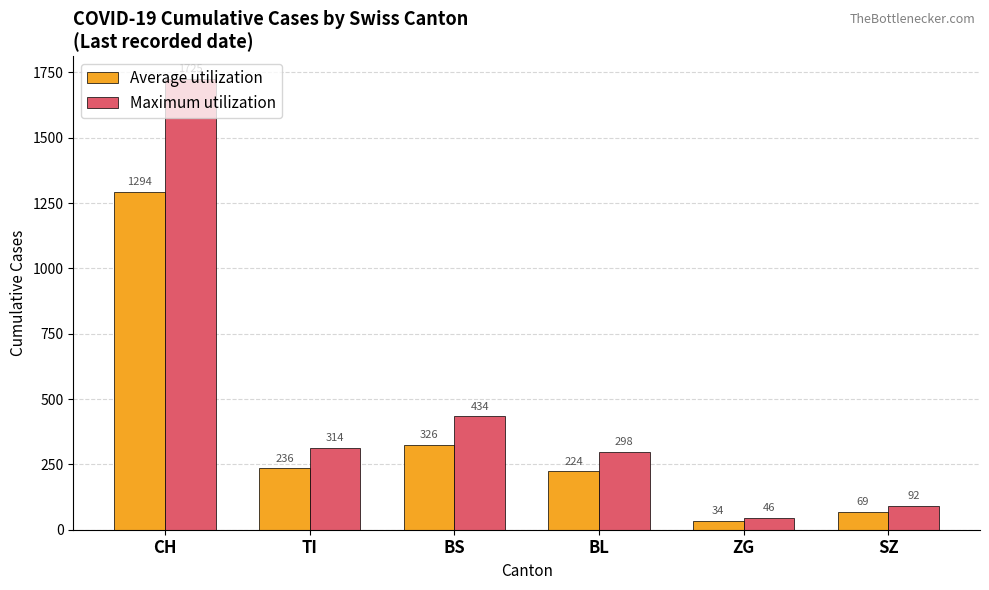

Does the chart contain any negative values?

No